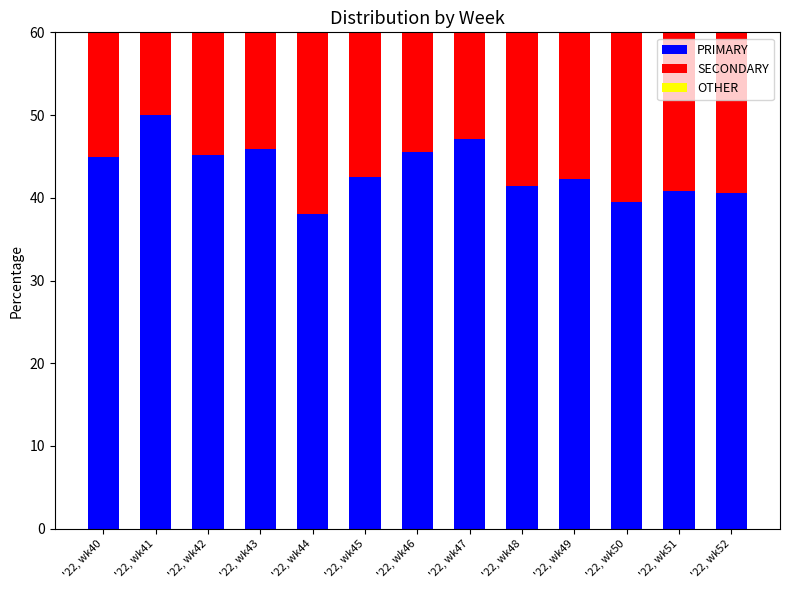

Which series changed the most between '22, wk44 and '22, wk48?

PRIMARY